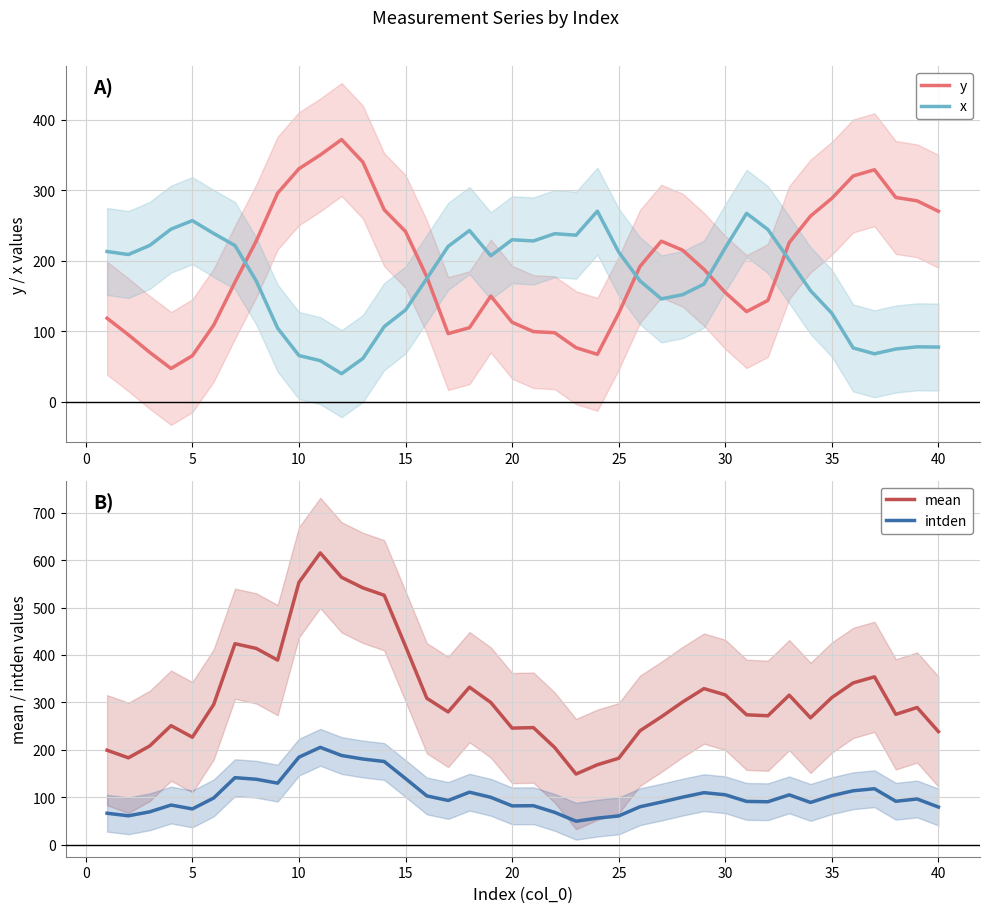

Rank the series by their maximum value, from highest to lowest.

mean, y, x, intden